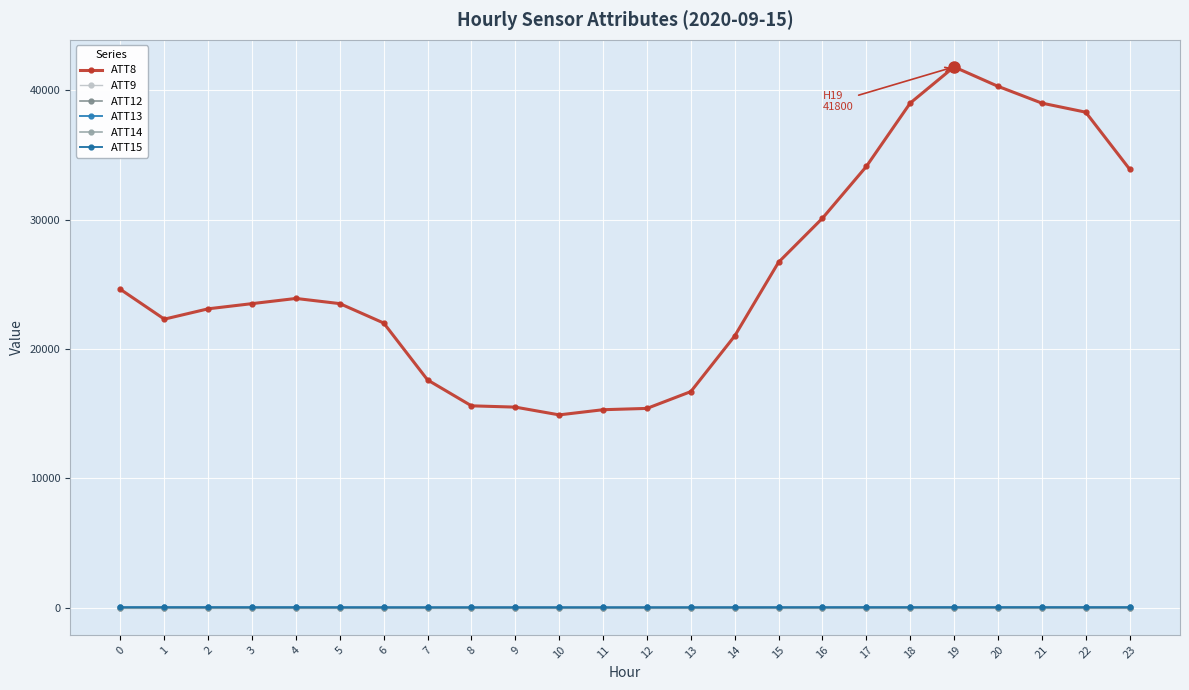

How many interior local peaks does the ATT13 series have?

3